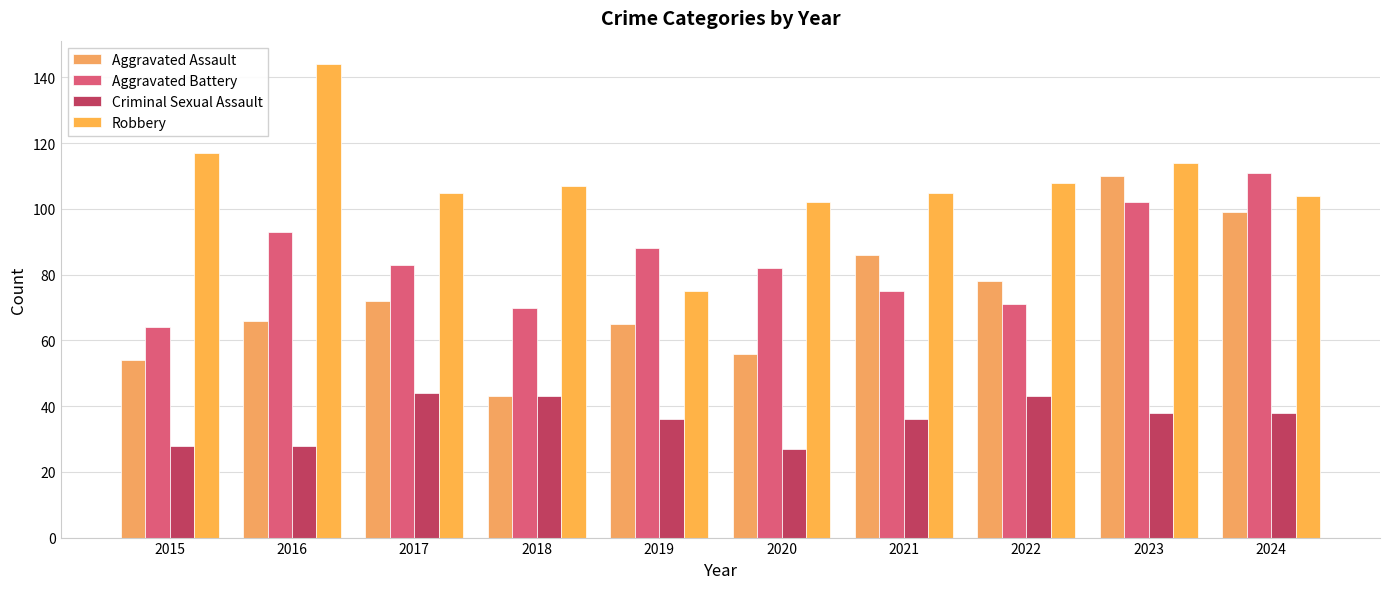

The value of Criminal Sexual Assault at 2018 is 43. True or false?

True